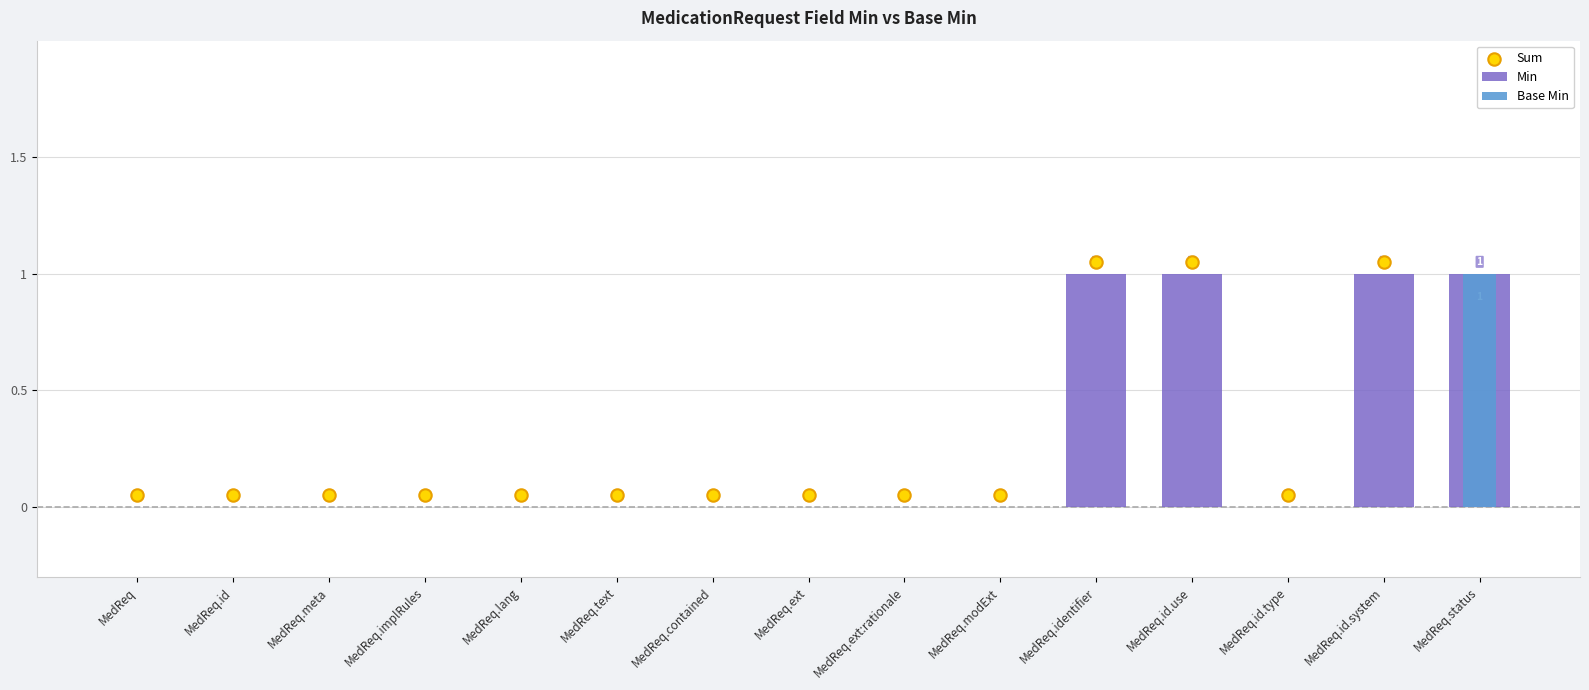

What is the total value across all series at MedReq.id.system?

2.0